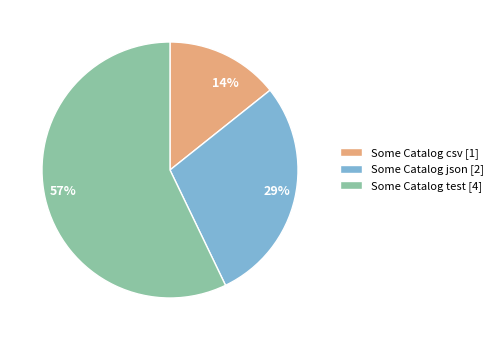

To the nearest percent, what is the difference between the Some Catalog csv and Some Catalog test slice percentages?

43%